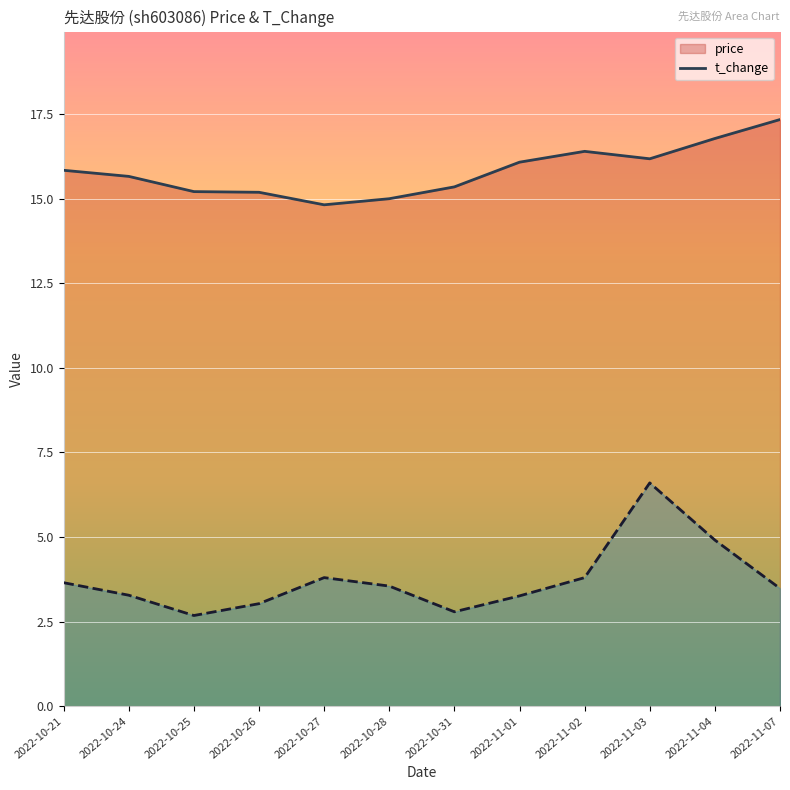

What is the value of the price point at the 5th from the left?

14.8